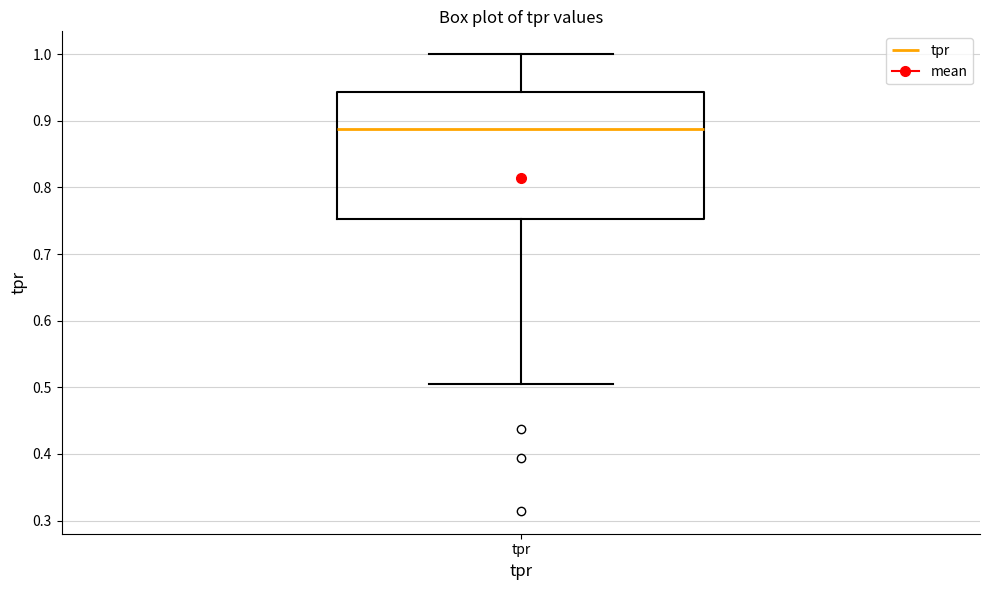

Transcribe this box plot: give where the median line is, the range the box spans, and where the two whiskers end, as read against the y-axis. The values are not printed on the chart, so give them approximately, as read against the axis.

median 0.89, box 0.75 to 0.94, whiskers 0.51 to 1.00